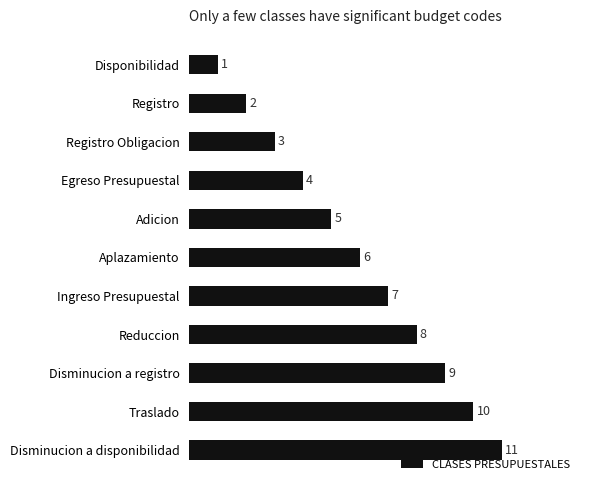

What is the ratio of the value at Adicion to the value at Reduccion?

0.6